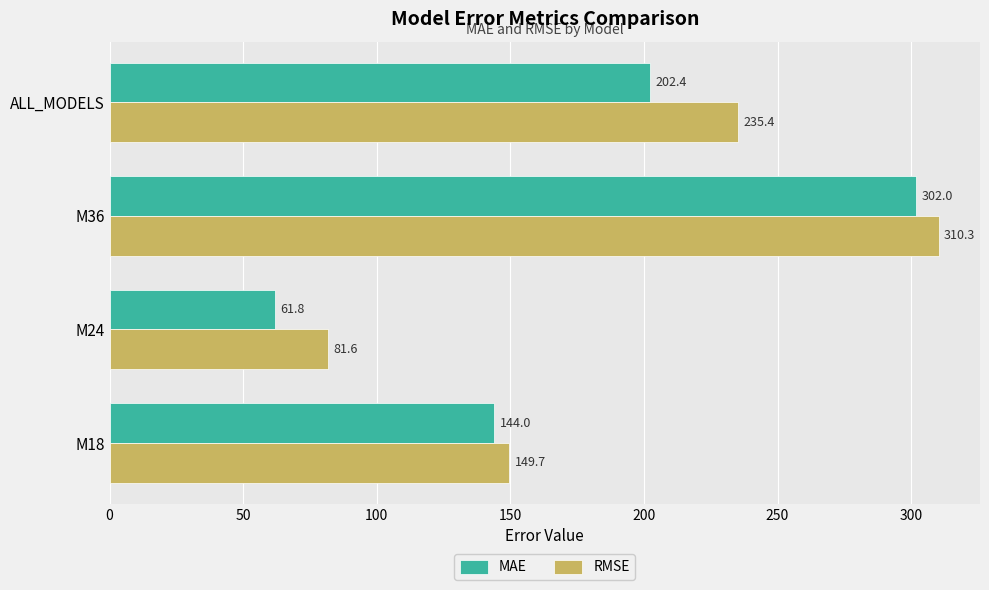

Is it true that RMSE equals 149.7 at M18?

True